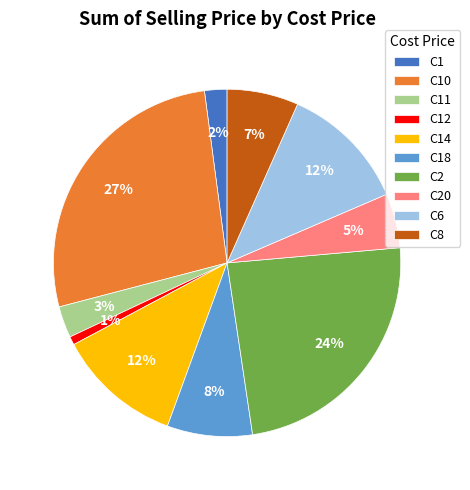

Between C8 and C6, which is larger?

C6